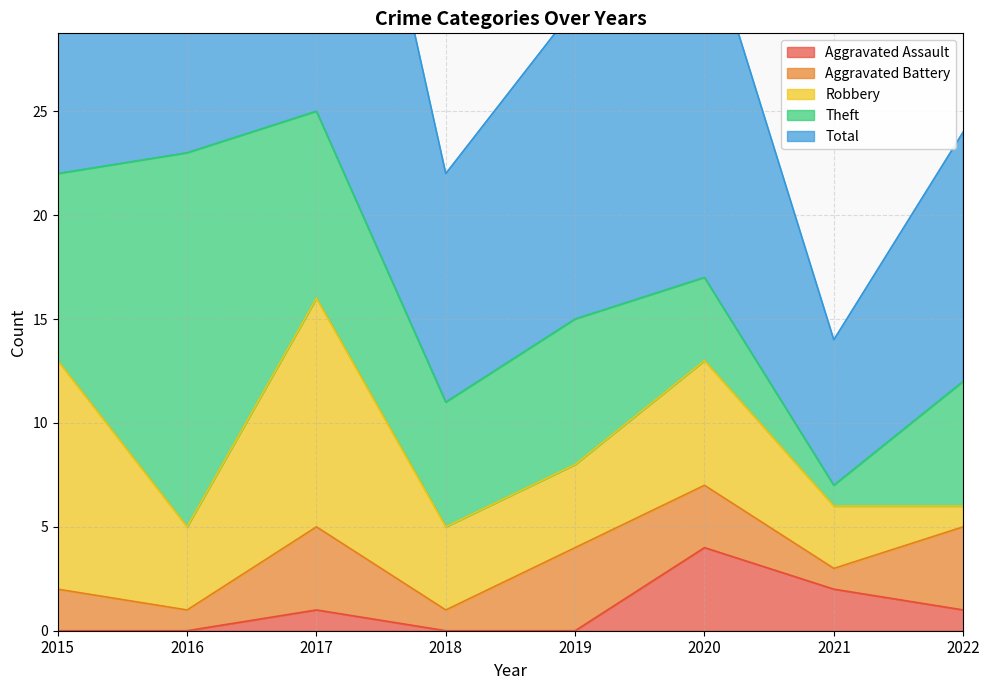

In Aggravated Assault, how many points are higher than both neighbors (excluding endpoints)?

2